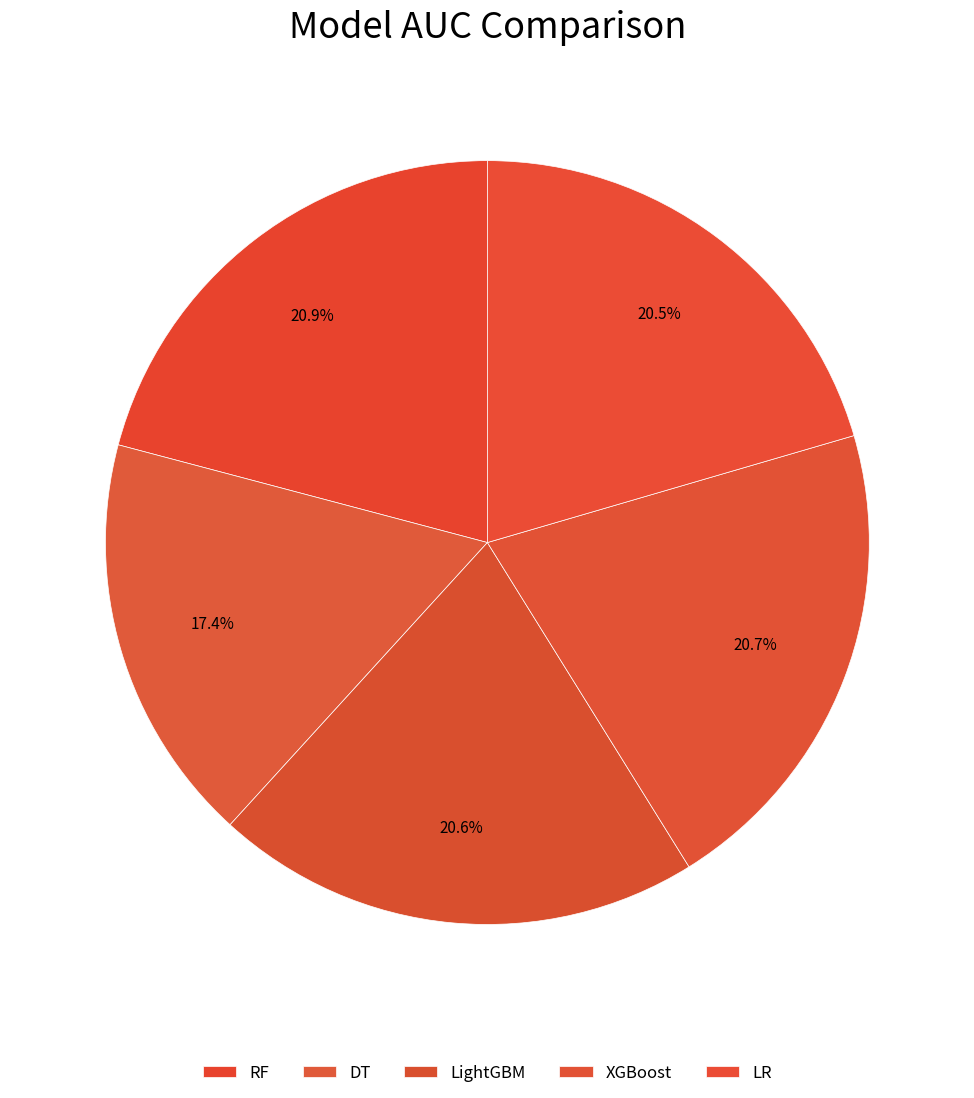

To the nearest percent, what portion does XGBoost represent?

21%